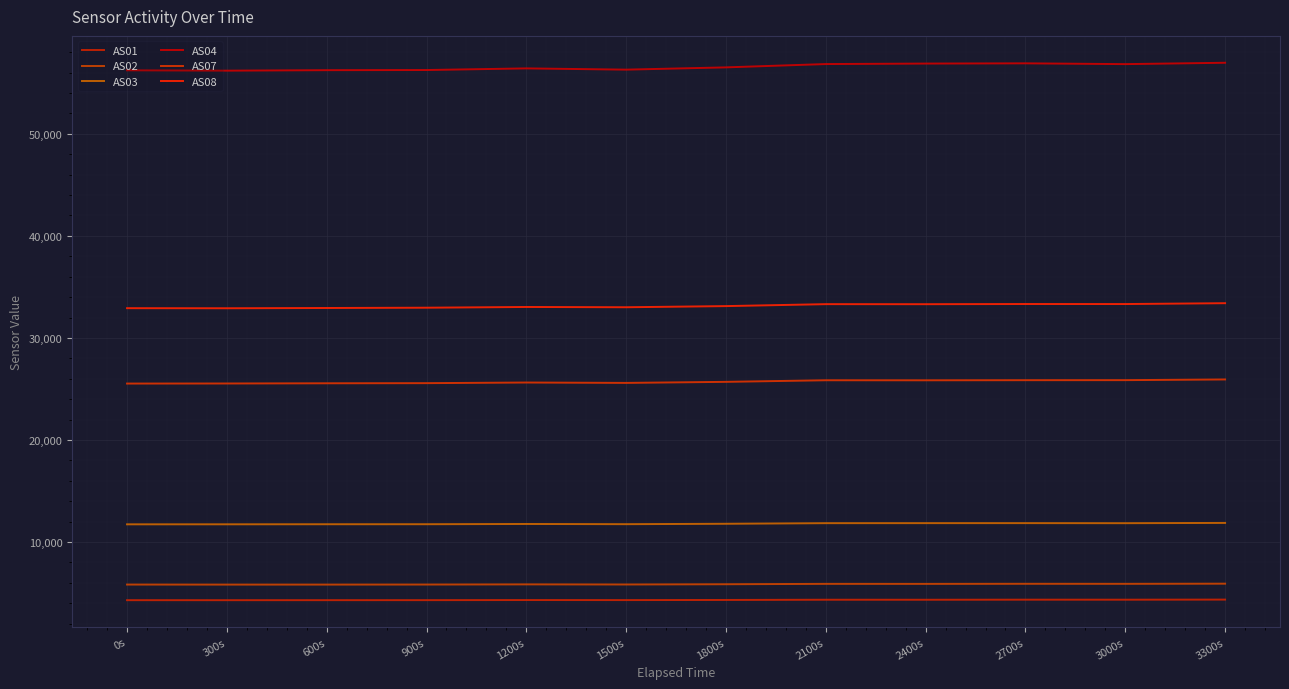

Does the chart have visible grid lines?

Yes